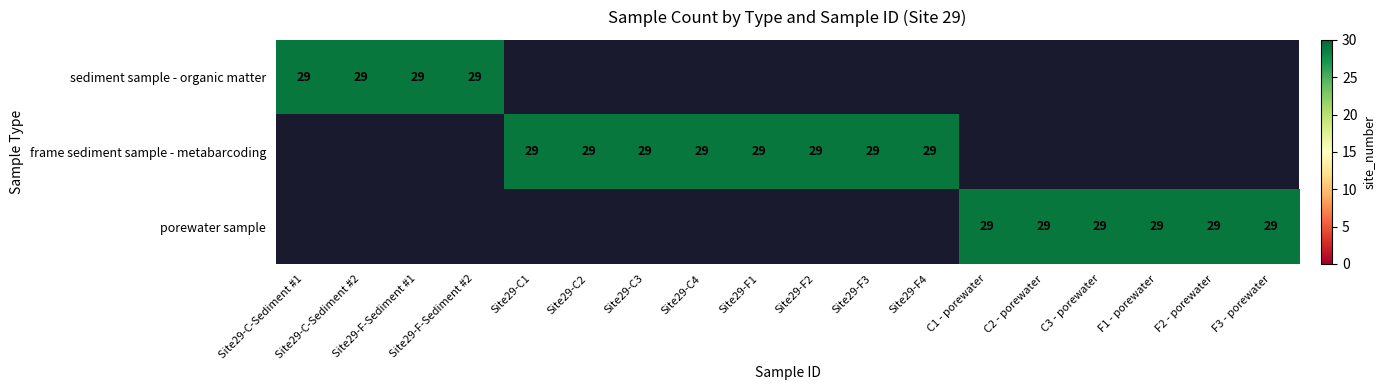

At how many categories does at least one series exceed 25?

18